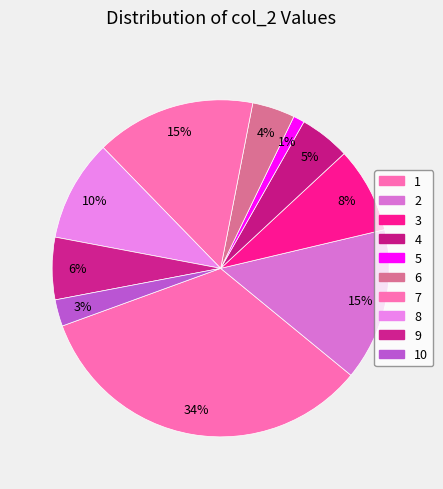

Count the number of slices in the pie.

10